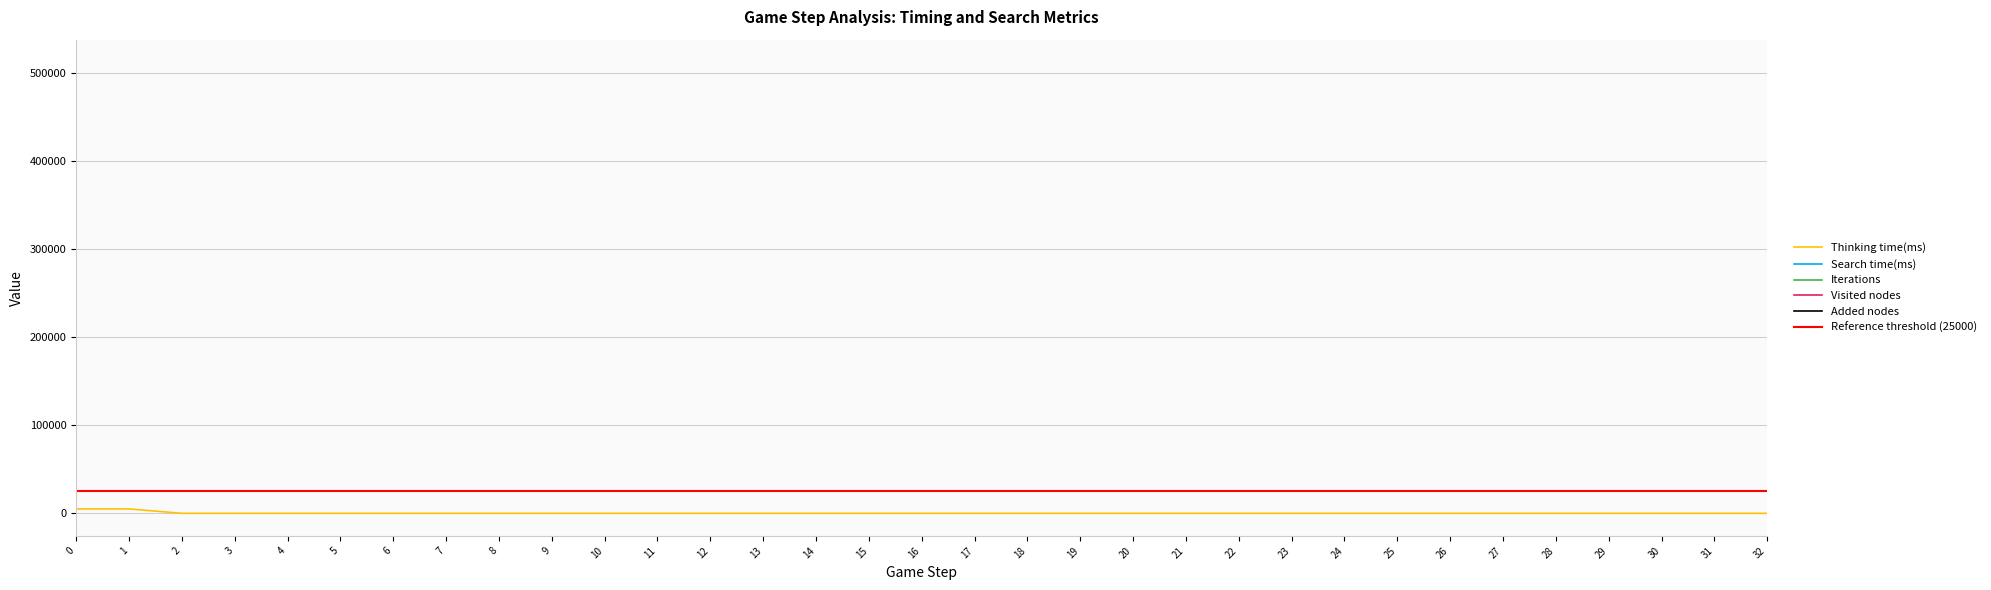

Rank the series by their maximum value, from highest to lowest.

Visited nodes, Iterations, Added nodes, Thinking time(ms), Search time(ms)